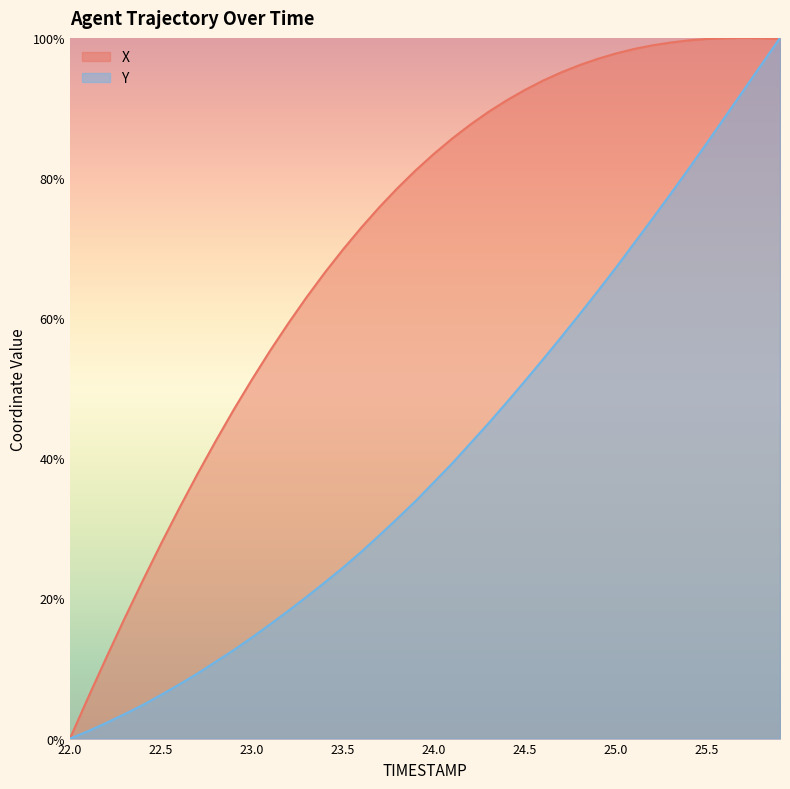

Is it true that Y equals 35.5 at 25.8?

False